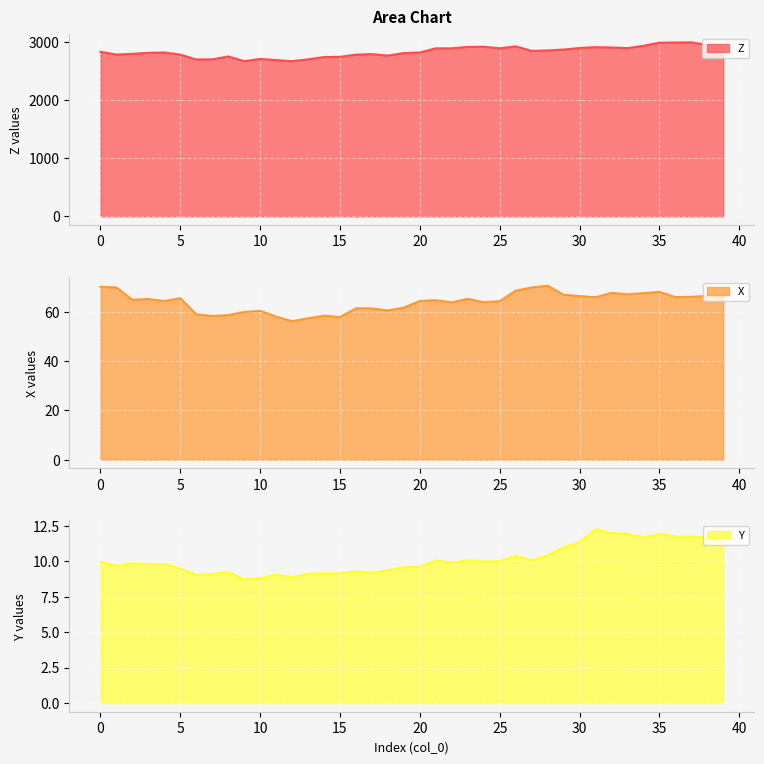

The Y series shows 9.1 at 11. True or false?

True